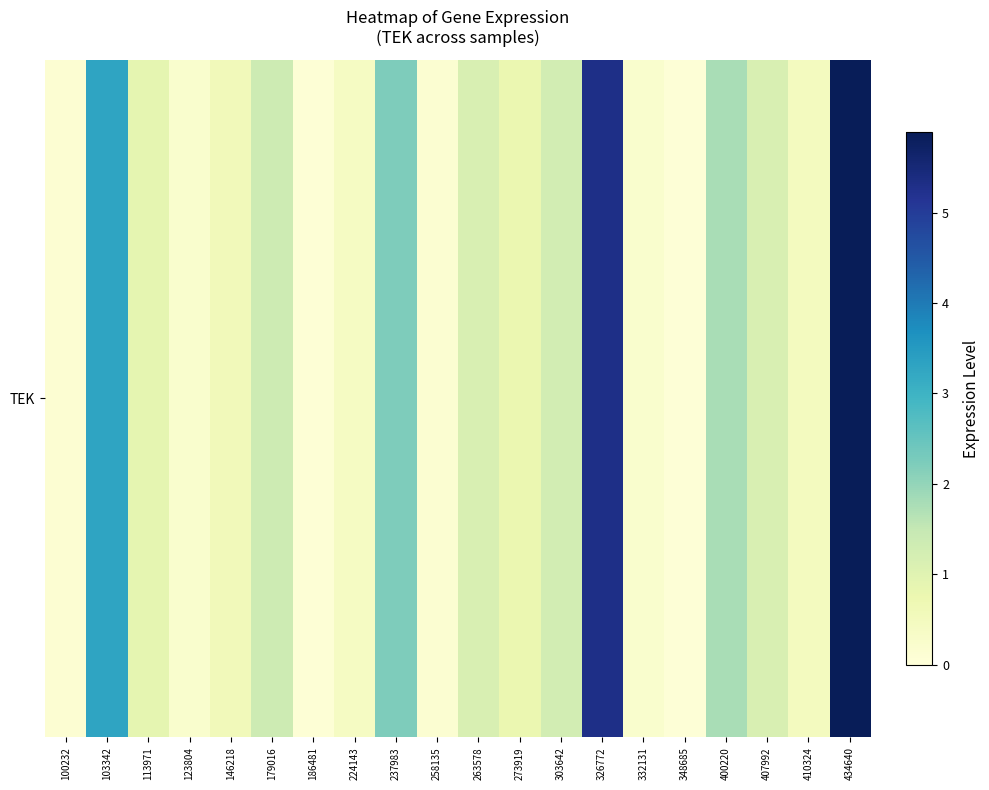

Where is the data nearest to the value 2?

400220